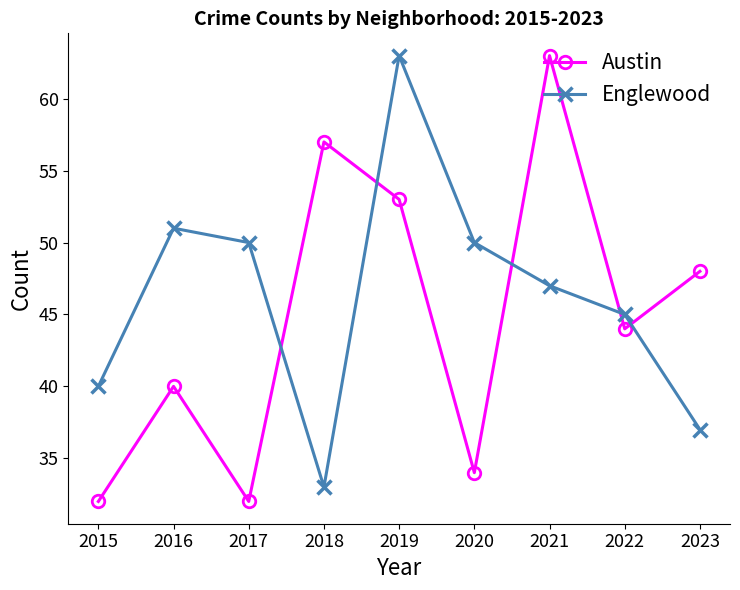

After their last crossing, which series has the higher values: Austin or Englewood?

Austin